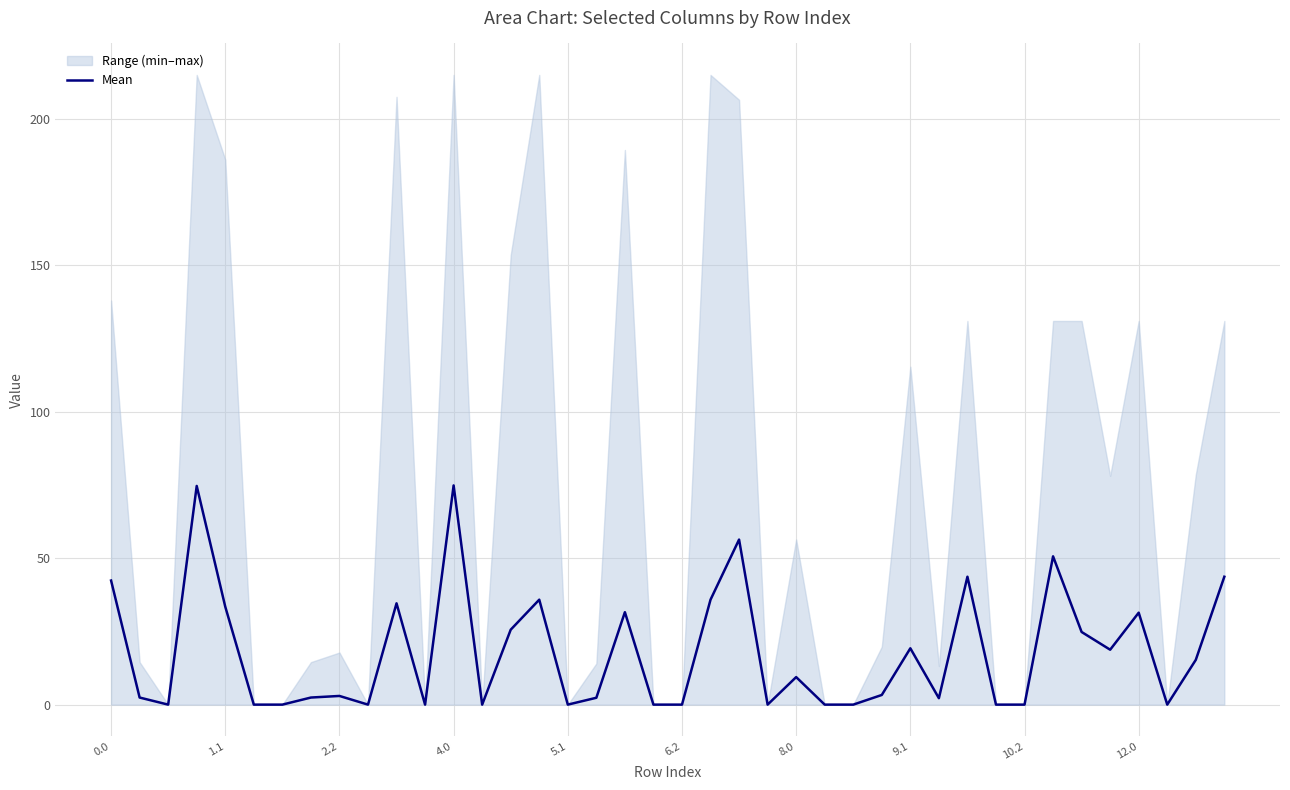

At which label is the value closest to 37?

15